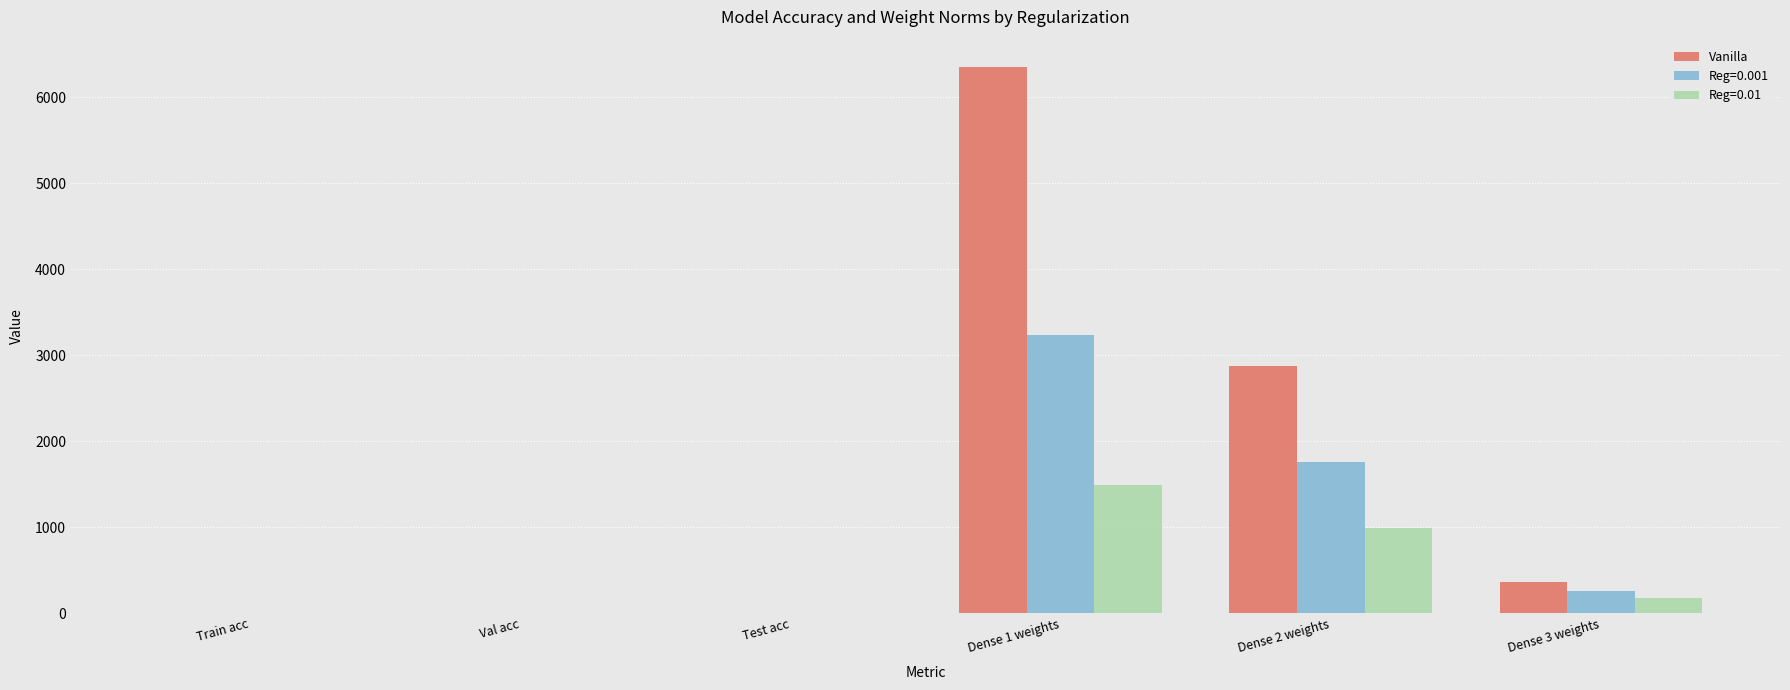

What is the sum of the Reg=0.001 values at Dense 2 weights and Dense 3 weights?

2022.8